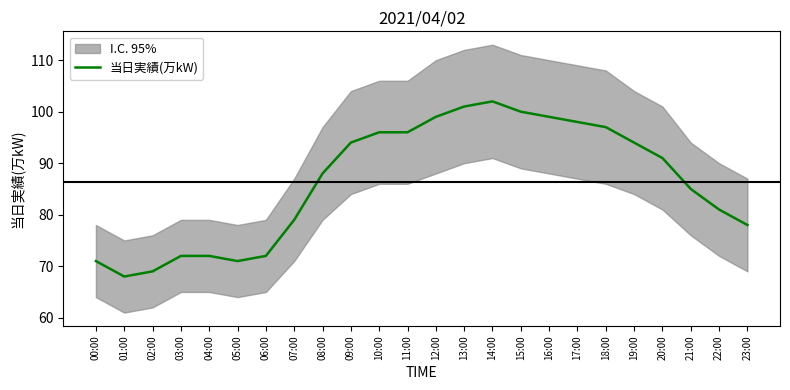

True or false: the data shows 47 at 01:00.

False